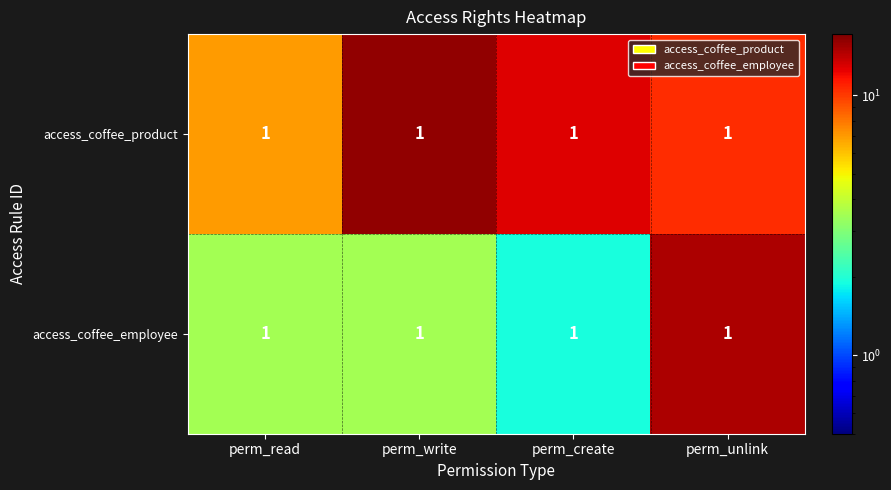

At which label does access_coffee_employee reach its minimum?

perm_create